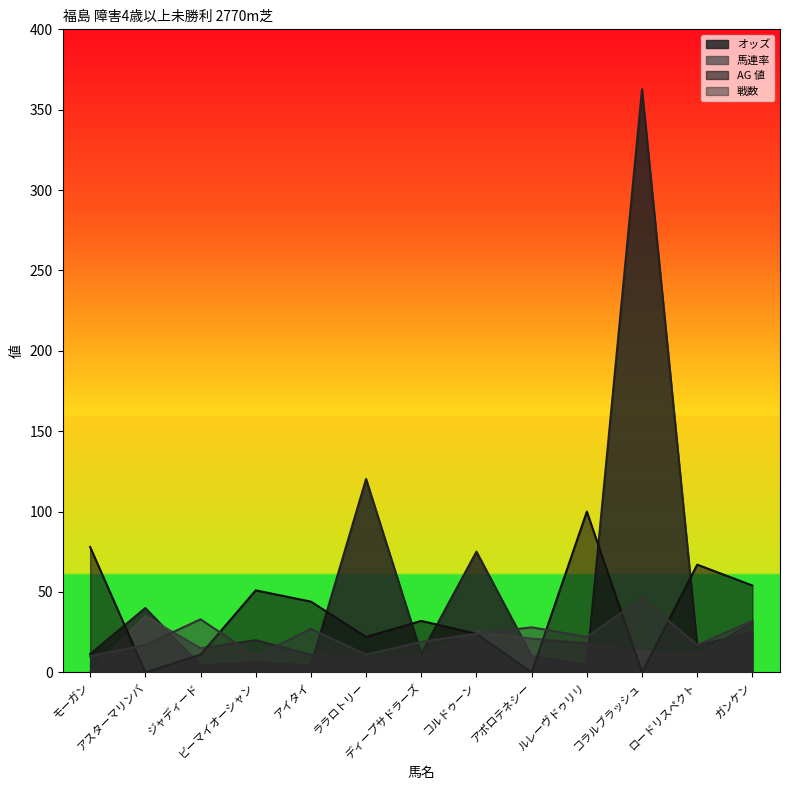

Reading left to right, extract all data points from this chart.

オッズ: モーガン=11.4	アスターマリンバ=40.0	ジャディード=4.4	ビーマイオーシャン=6.3	アイタイ=4.3	ララロトリー=120.3	ディープサドラーズ=11.6	コルドゥーン=75.1	アポロテネシー=10.2	ルレーヴドゥリリ=4.6	コラルブラッシュ=362.8	ロードリスペクト=16.7	ガンケン=25.0
馬連率: モーガン=0.0	アスターマリンバ=35.0	ジャディード=15.0	ビーマイオーシャン=20.0	アイタイ=11.0	ララロトリー=9.0	ディープサドラーズ=10.0	コルドゥーン=25.0	アポロテネシー=21.0	ルレーヴドゥリリ=18.0	コラルブラッシュ=13.0	ロードリスペクト=11.0	ガンケン=31.0
AG 値: モーガン=78.0	アスターマリンバ=0.0	ジャディード=11.0	ビーマイオーシャン=51.0	アイタイ=44.0	ララロトリー=22.0	ディープサドラーズ=32.0	コルドゥーン=24.0	アポロテネシー=0.0	ルレーヴドゥリリ=100.0	コラルブラッシュ=0.0	ロードリスペクト=67.0	ガンケン=54.0
戦数: モーガン=10.0	アスターマリンバ=17.0	ジャディード=33.0	ビーマイオーシャン=10.0	アイタイ=27.0	ララロトリー=11.0	ディープサドラーズ=19.0	コルドゥーン=24.0	アポロテネシー=28.0	ルレーヴドゥリリ=22.0	コラルブラッシュ=46.0	ロードリスペクト=17.0	ガンケン=32.0